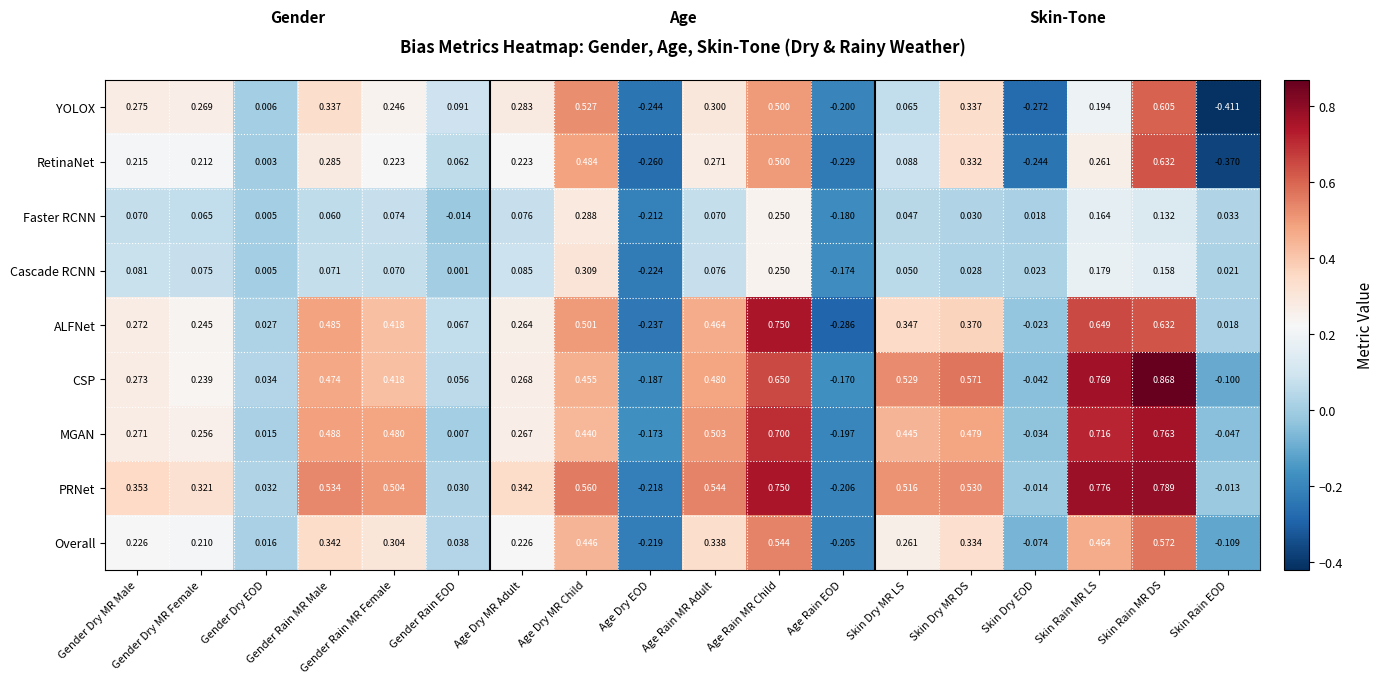

At which label is Cascade RCNN closest to 0?

Gender Rain EOD